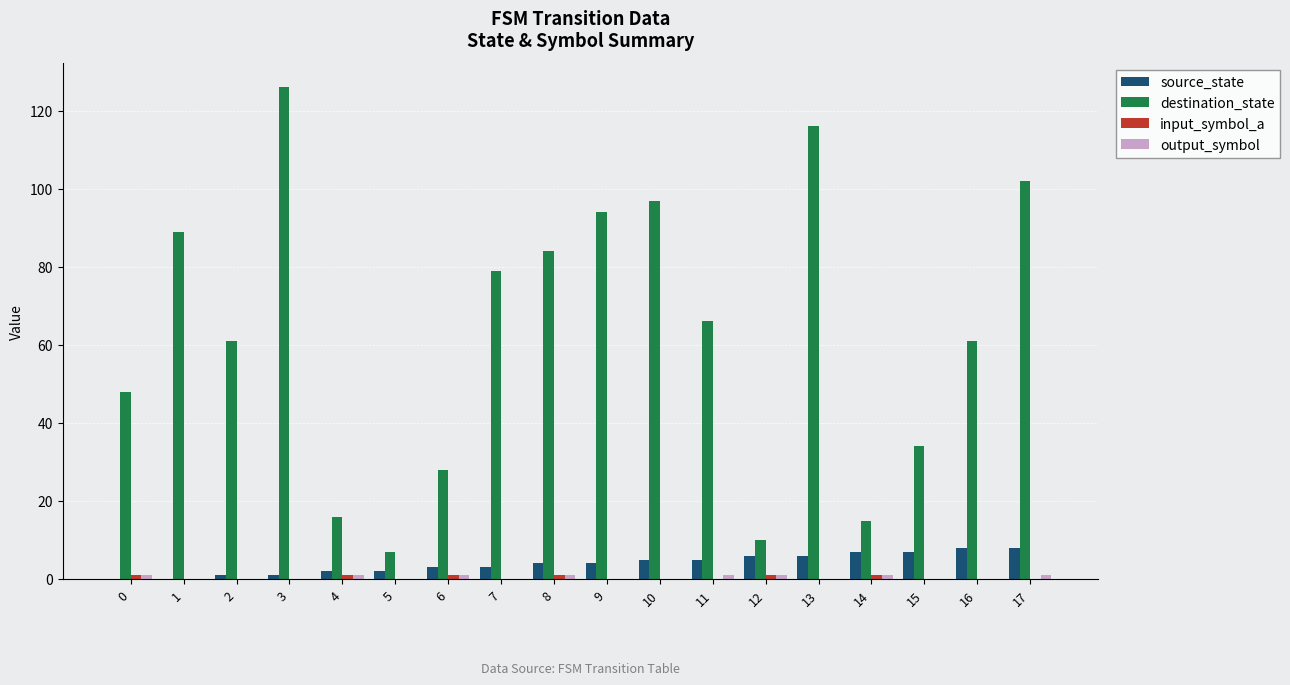

Which series has the largest total across all categories?

destination_state